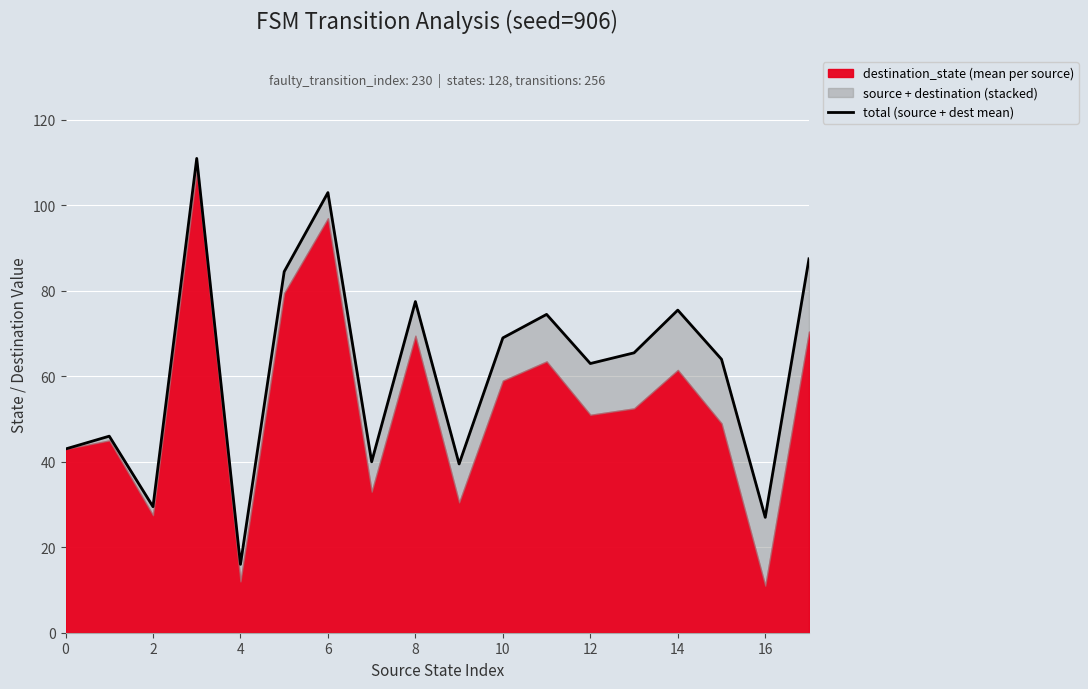

True or false: the data shows 59.6 at 6.

False